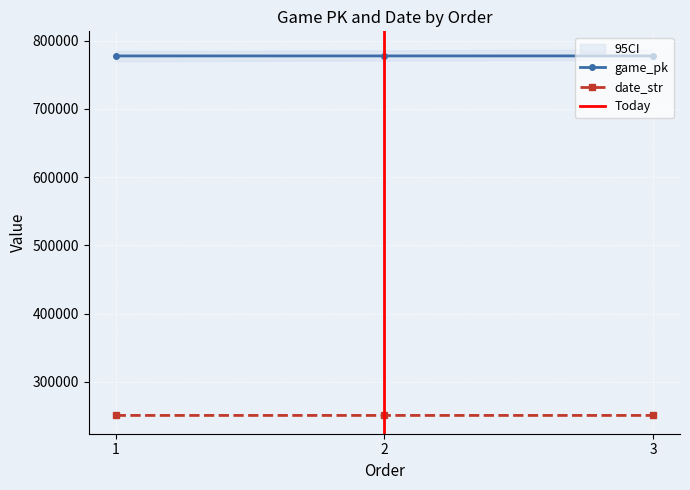

Reading left to right, what are all the values shown in this chart?

game_pk: 1=777755	2=777770	3=777778
date_str: 1=250527	2=250526	3=250525